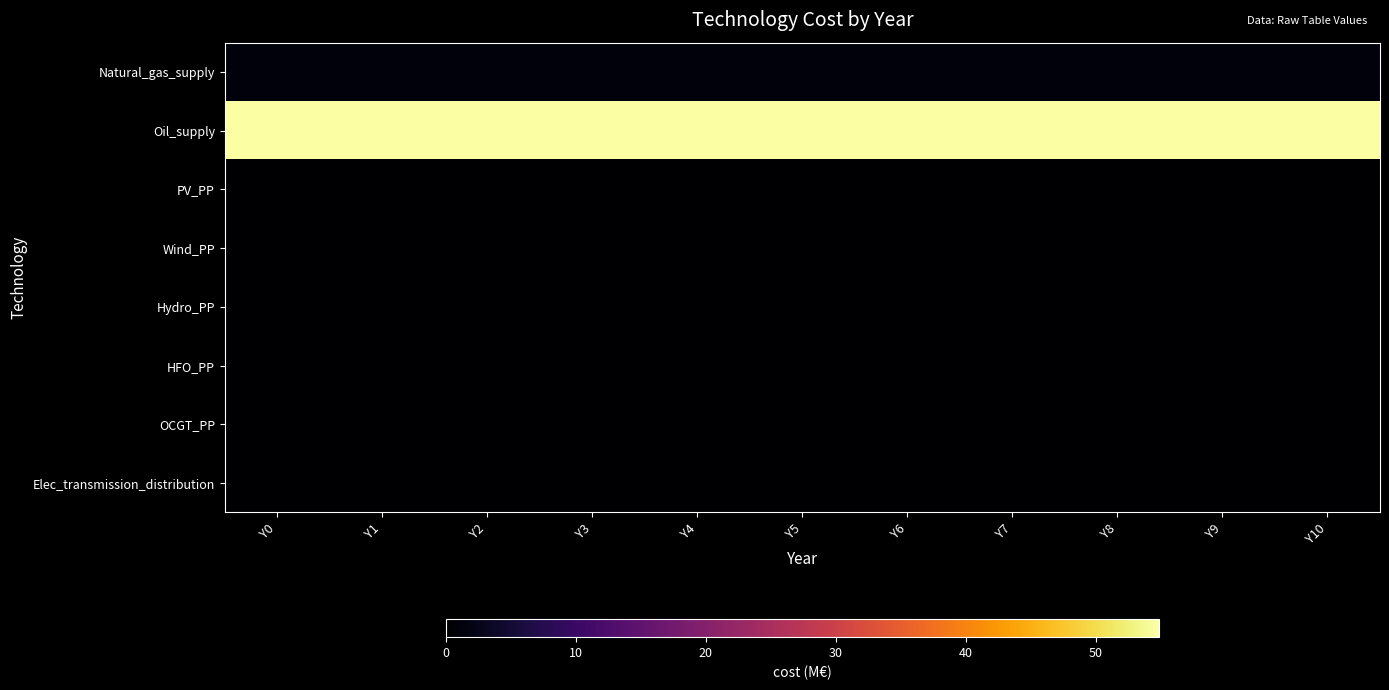

How many categories are shown in the chart?

11